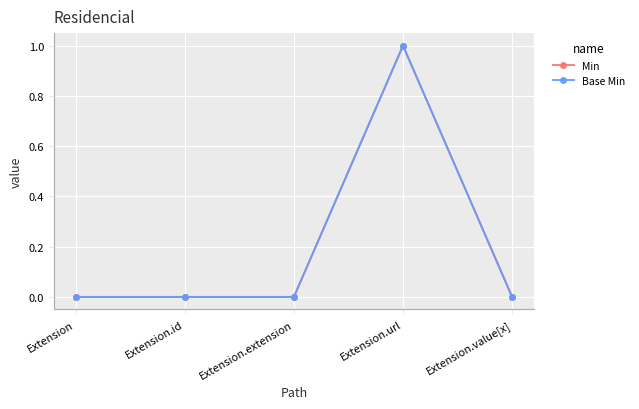

Is this an area chart (filled region under the line)?

No